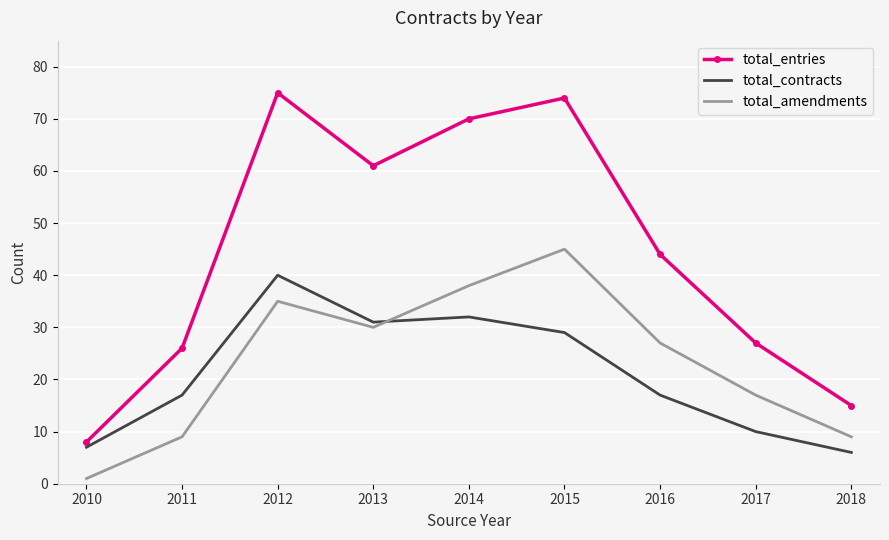

At which category does total_entries reach its first local peak?

2012